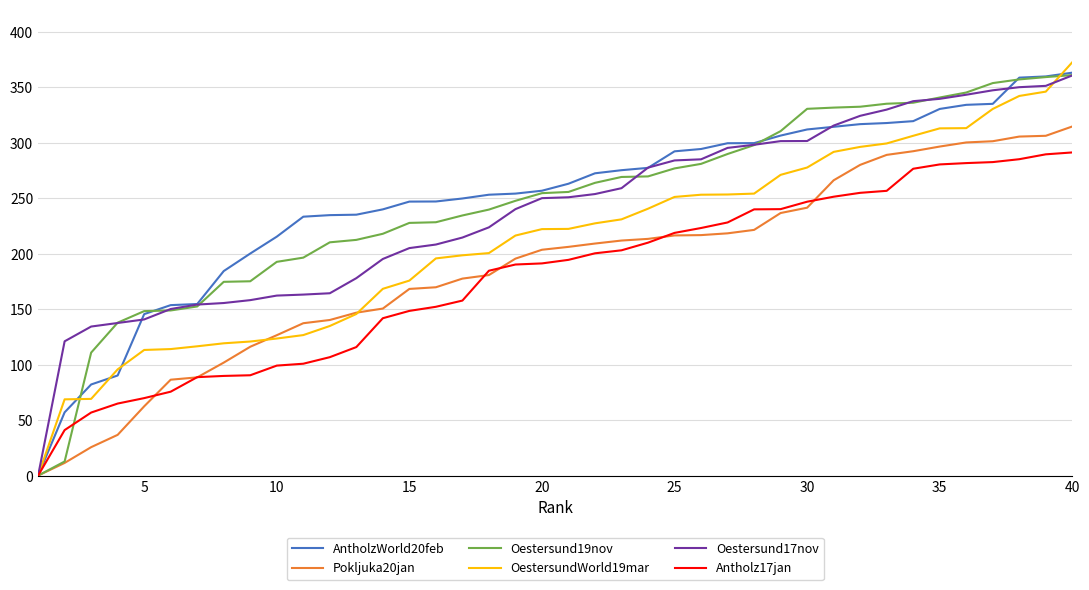

What is the maximum value shown in the chart?

372.5